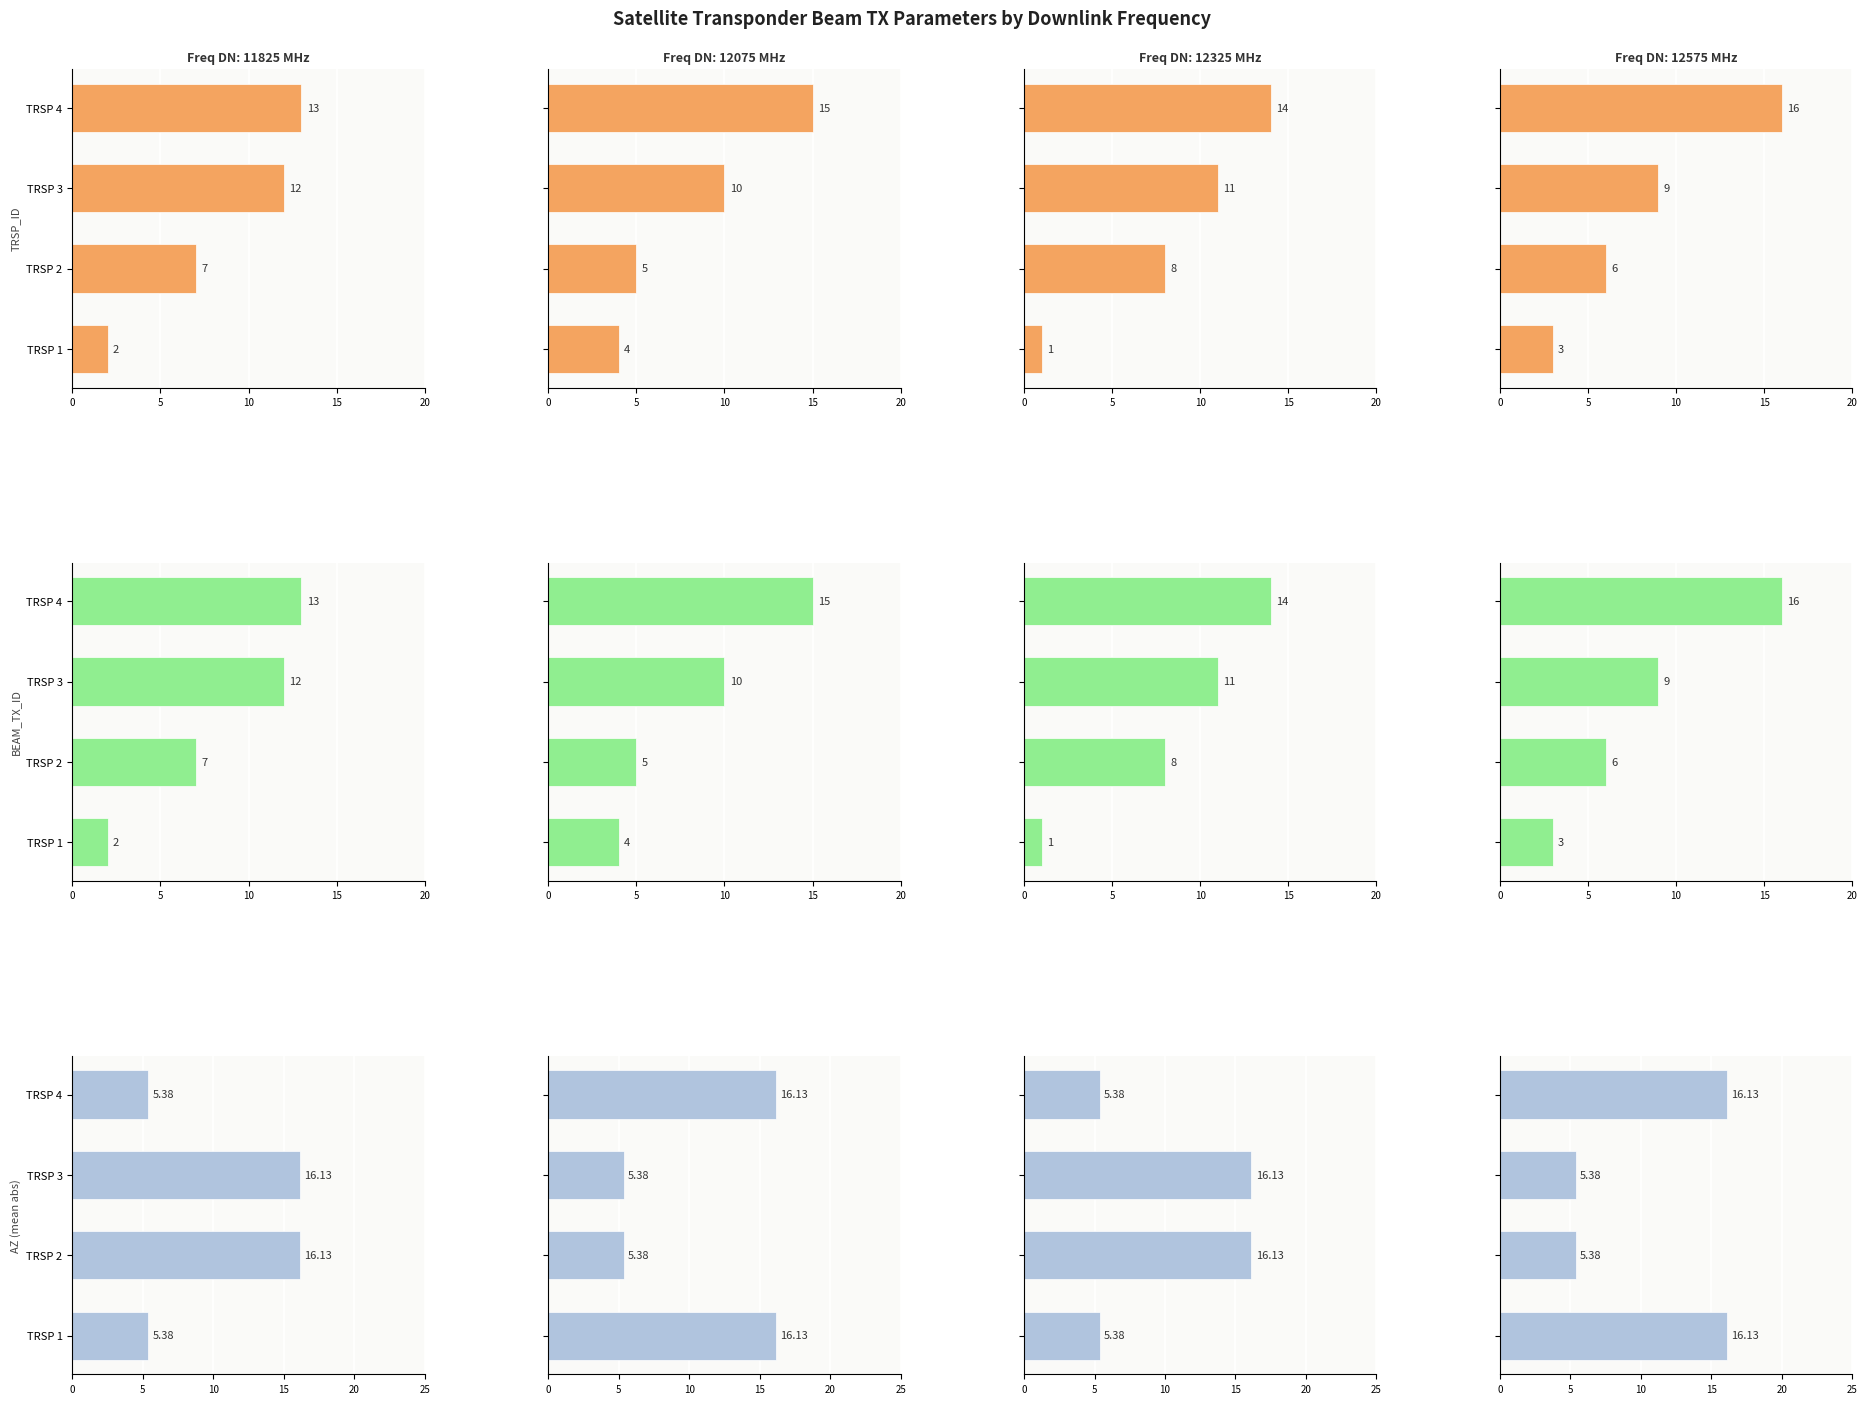

Between TRSP 3 and TRSP 4, which series saw the biggest shift?

AZ (mean abs)